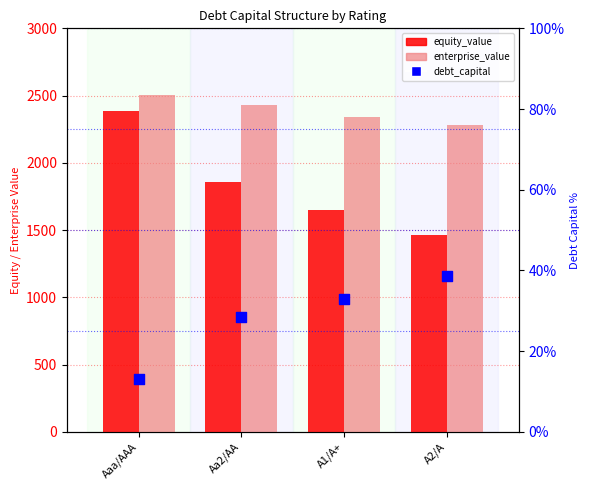

Is the value of equity_value at Aa2/AA greater than the value of debt_capital at A1/A+?

Yes